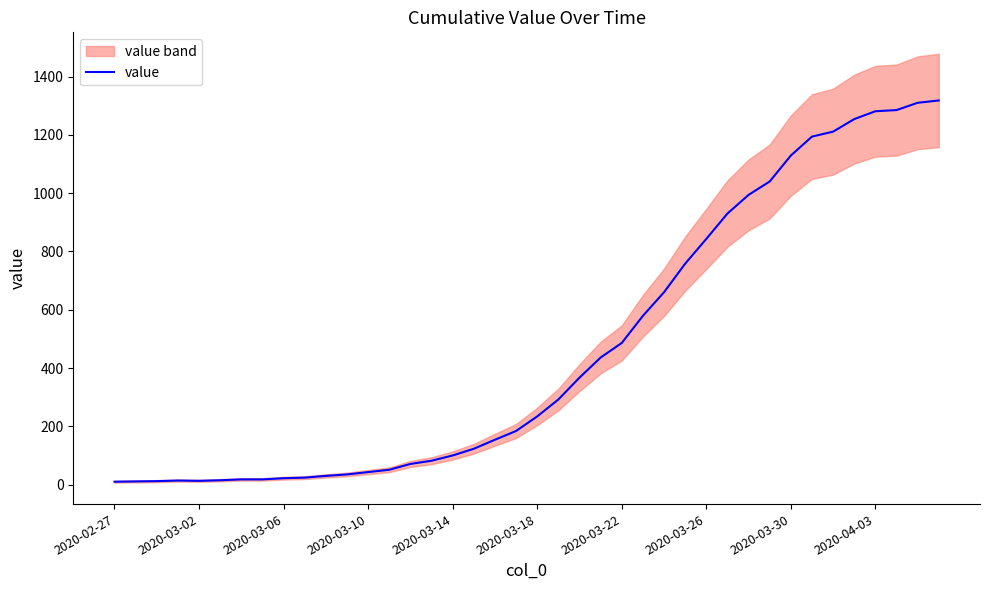

Reading left to right, transcribe all the data shown in this chart.

10	11	12	14	13	15	18	18	22	24	30	35	43	51	71	82	100	123	154	184	234	292	367	436	486	579	660	758	843	930	994	1040	1129	1194	1211	1254	1281	1285	1310	1318